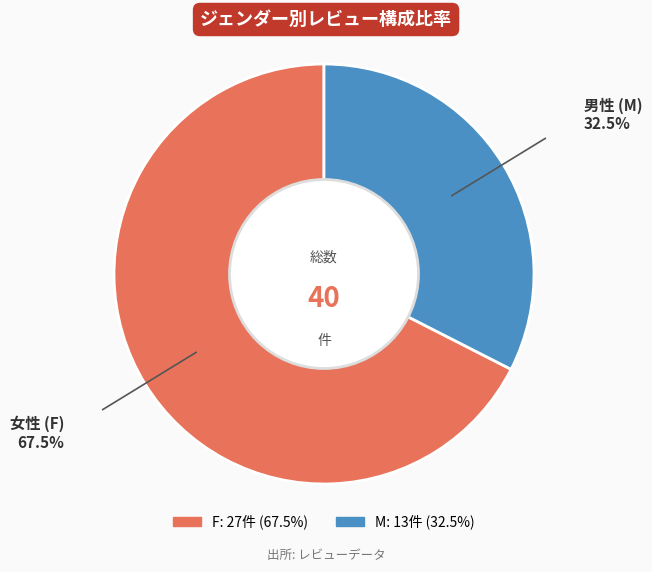

Which slice is the largest?

F